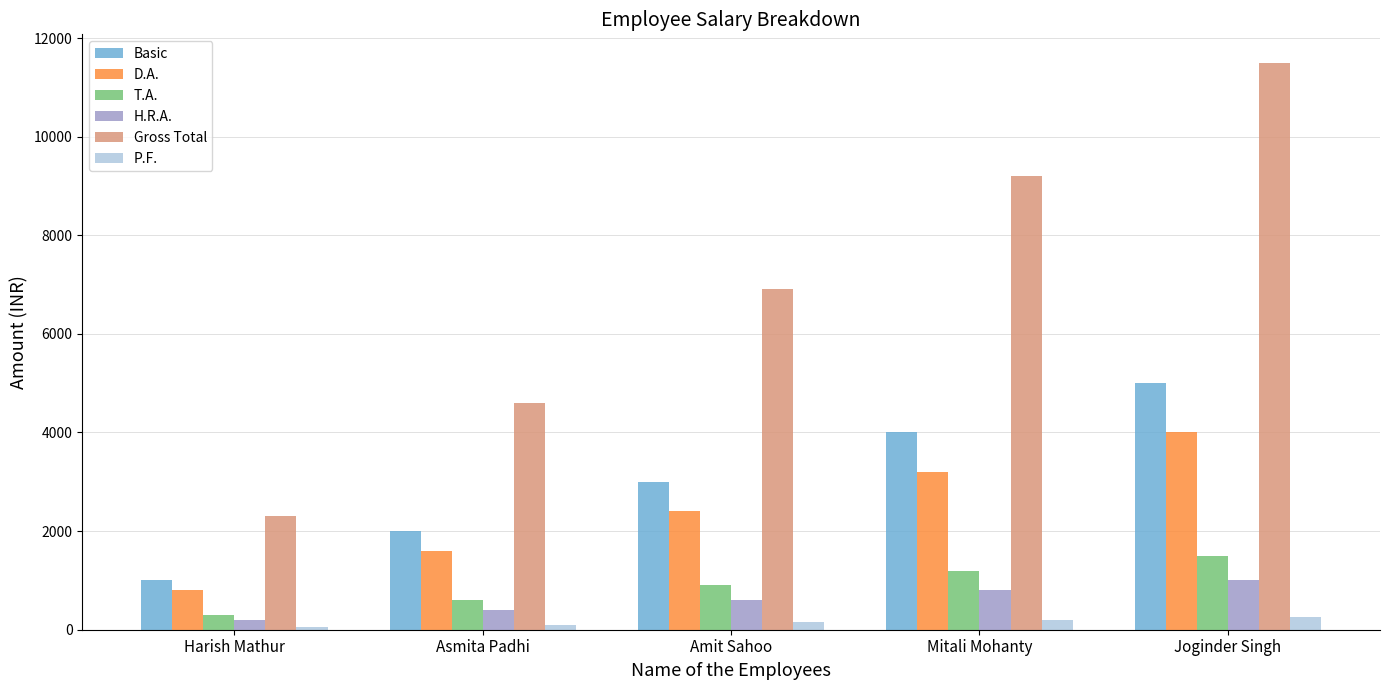

How many series are shown in this chart?

6